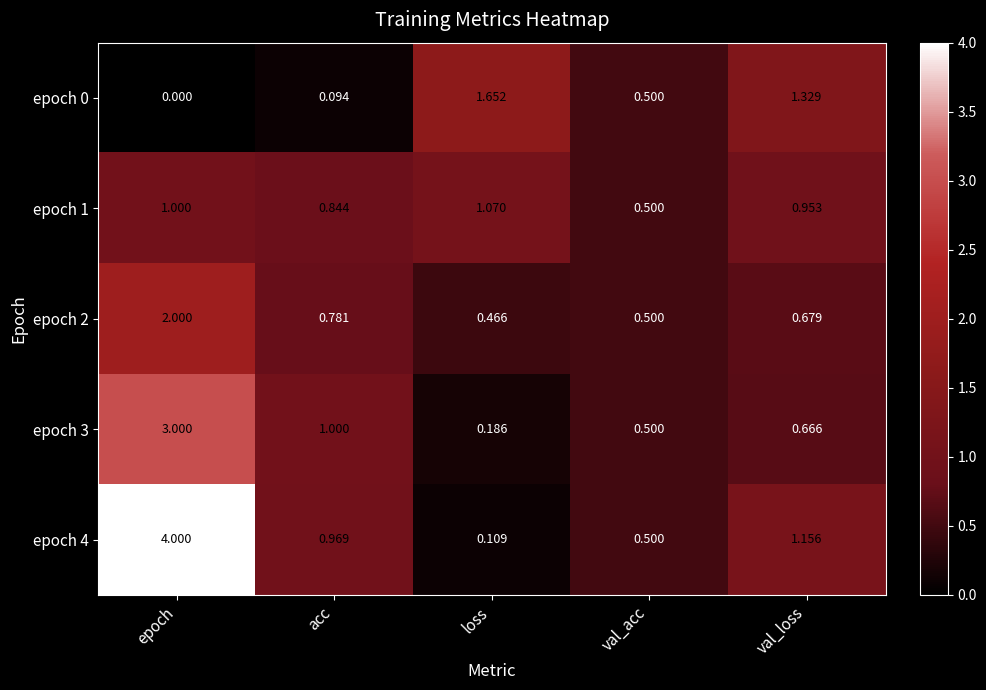

Is the value of epoch 3 at acc greater than the value of epoch 2 at acc?

Yes